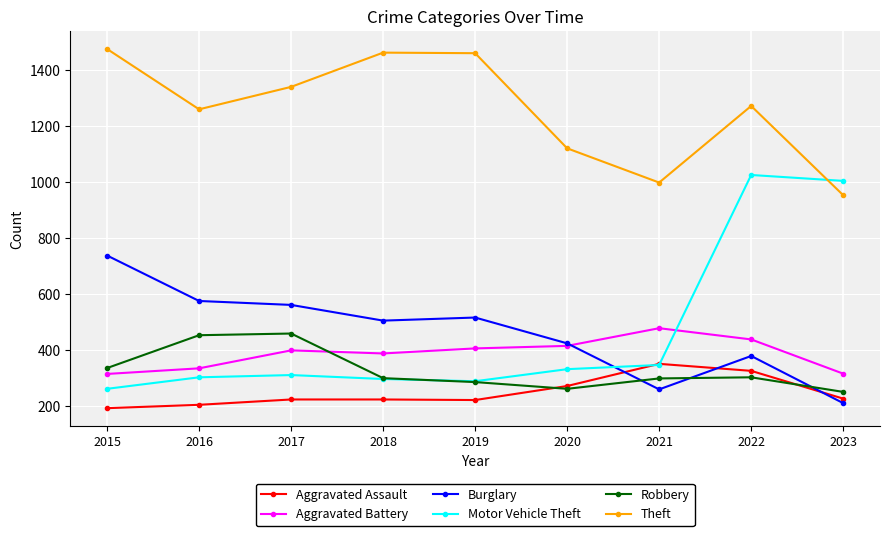

Where is Theft nearest to the value 1213?

2016